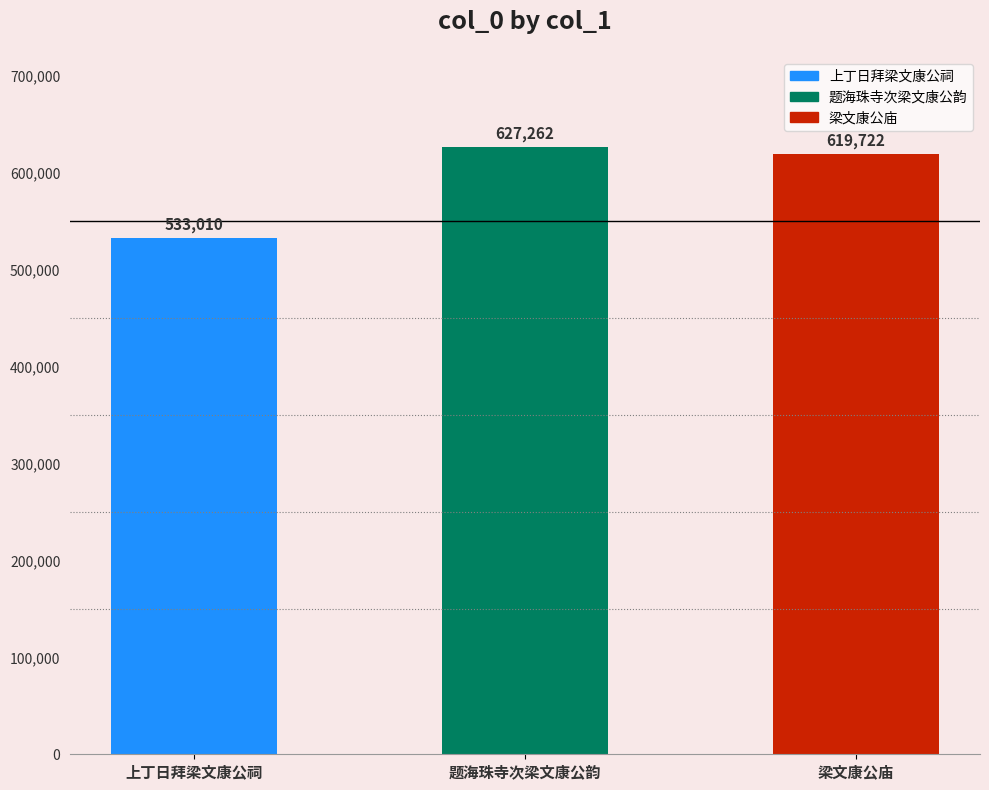

At which label does the data first exceed 619722?

题海珠寺次梁文康公韵